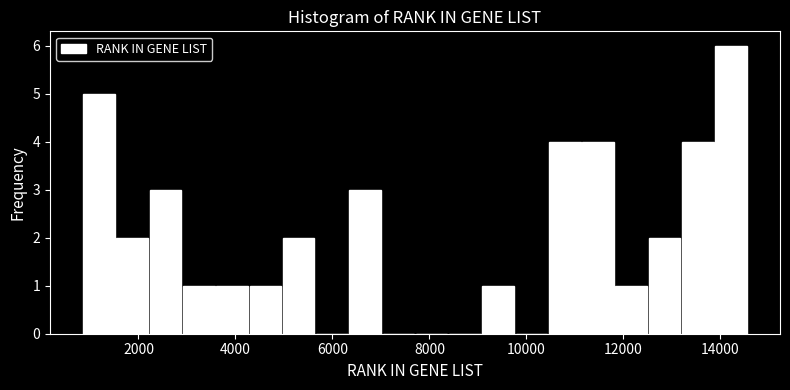

Read against the x-axis, roughly where is the centre of the tallest bar?

14200